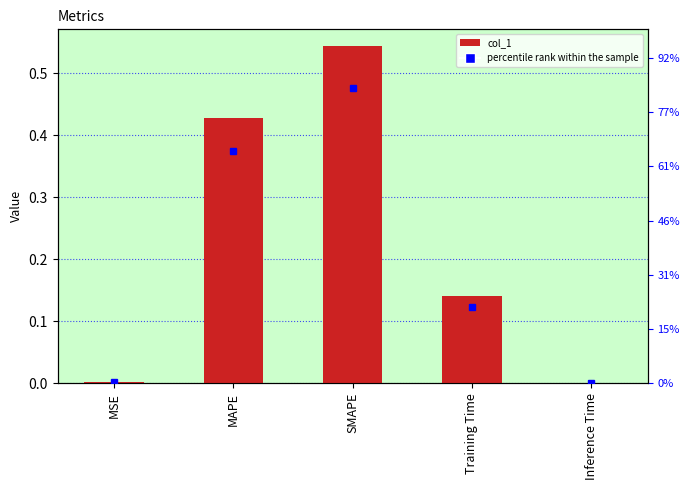

The chart shows a value of 0.1 at Training Time. True or false?

True